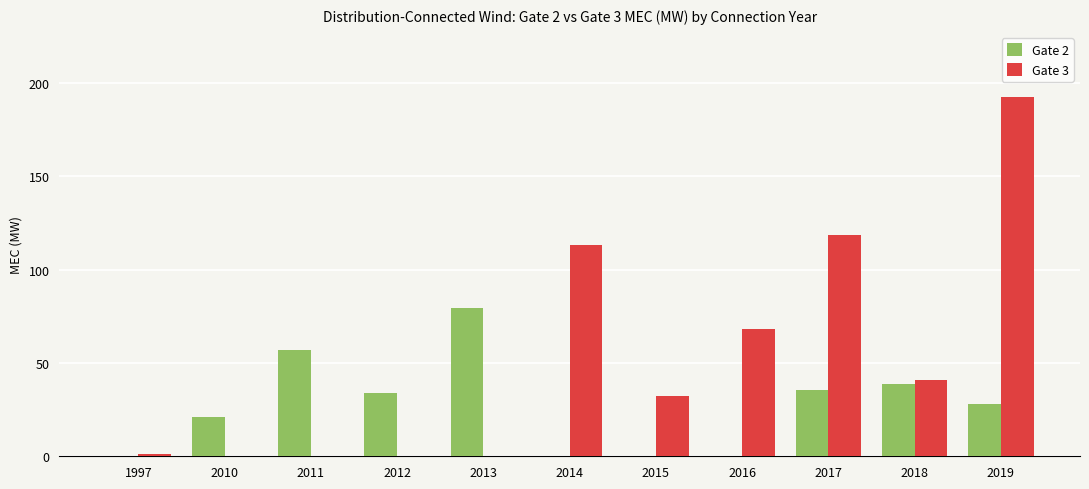

Which series has the largest total across all categories?

Gate 3